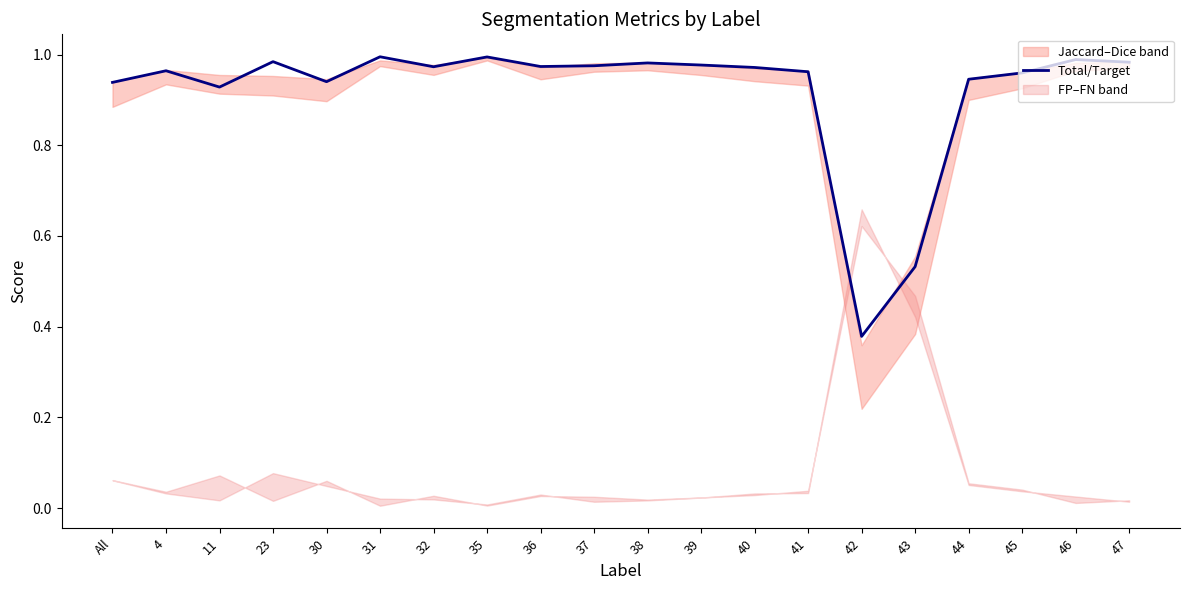

Is it true that the value at 32 is 1.5?

False